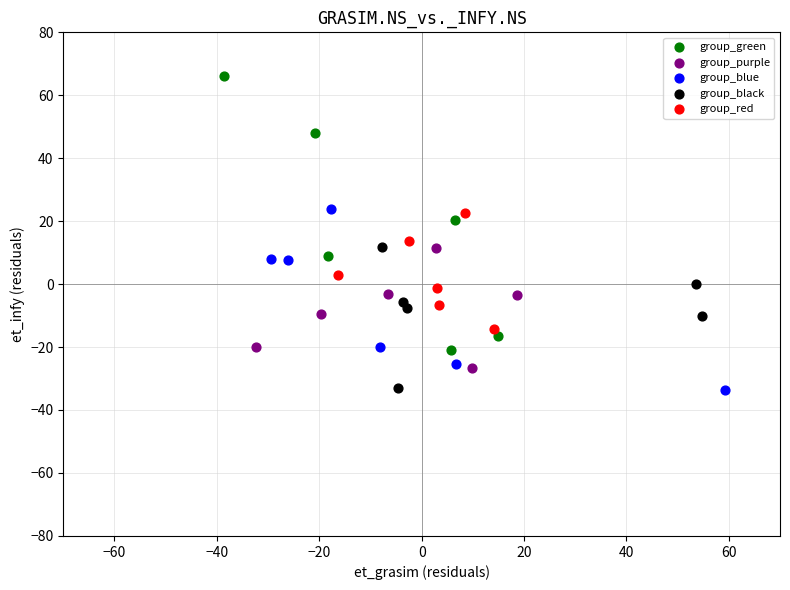

What are all the series names shown in the legend?

group_green, group_purple, group_blue, group_black, group_red